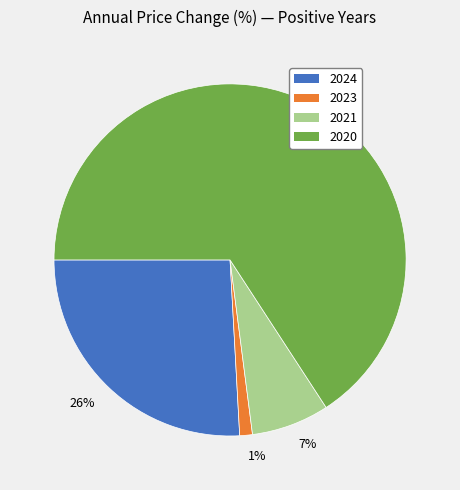

To the nearest percent, what is the difference between the largest and smallest slice percentages?

65%